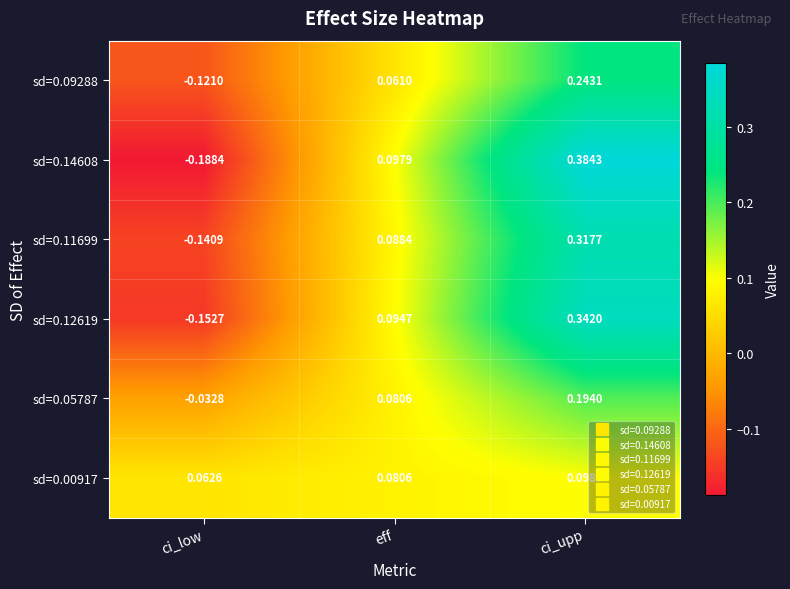

Count the number of data series in this chart.

6